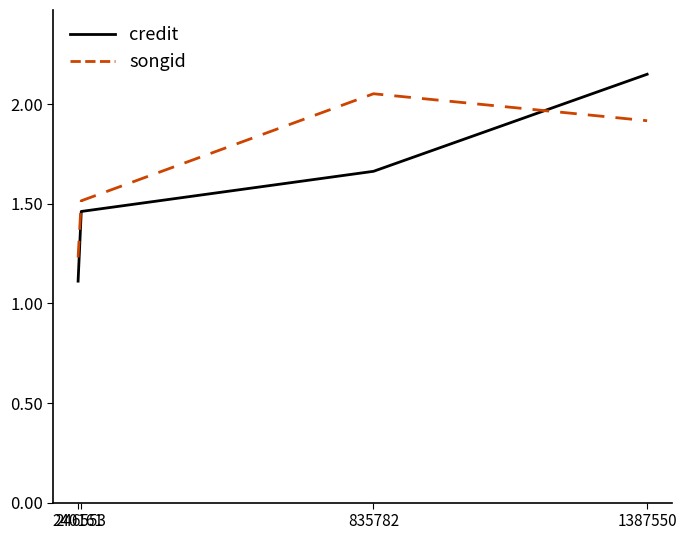

List the labels in order of songid value, largest first.

835782, 1387550, 246553, 240161